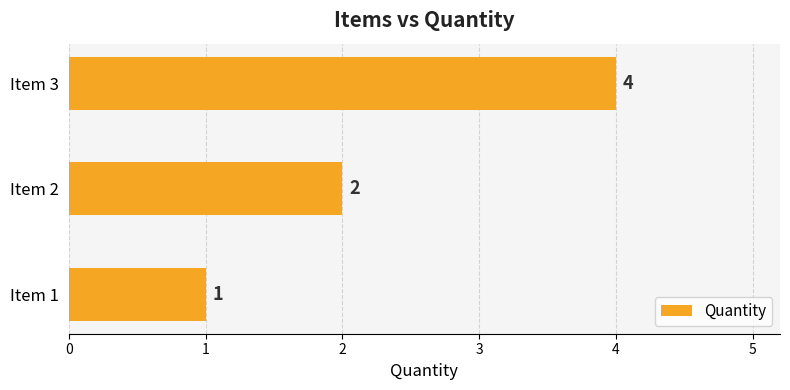

What is the change in value from Item 1 to Item 3?

+3